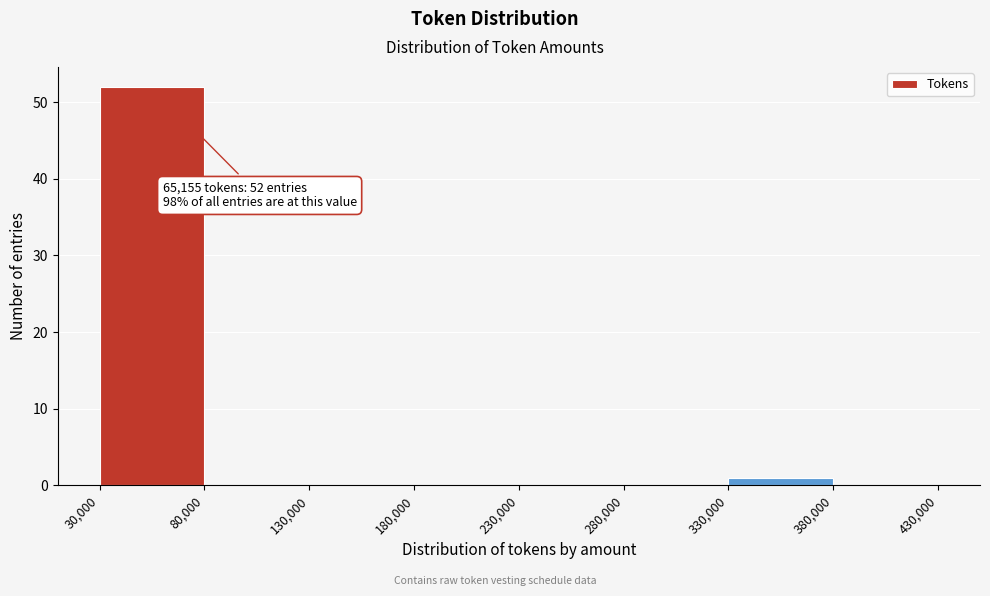

Which range on the x-axis has the tallest bar?

30,000 to 80,000